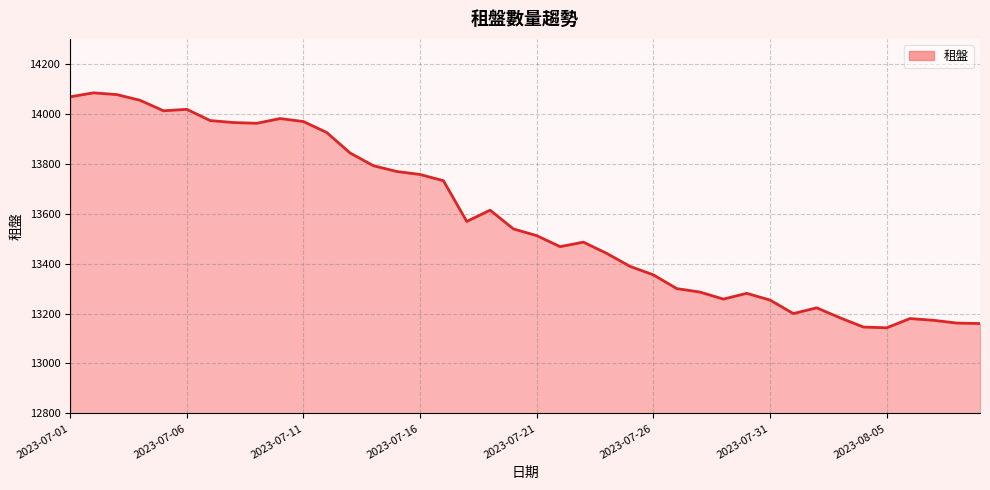

What is the average value?

13583